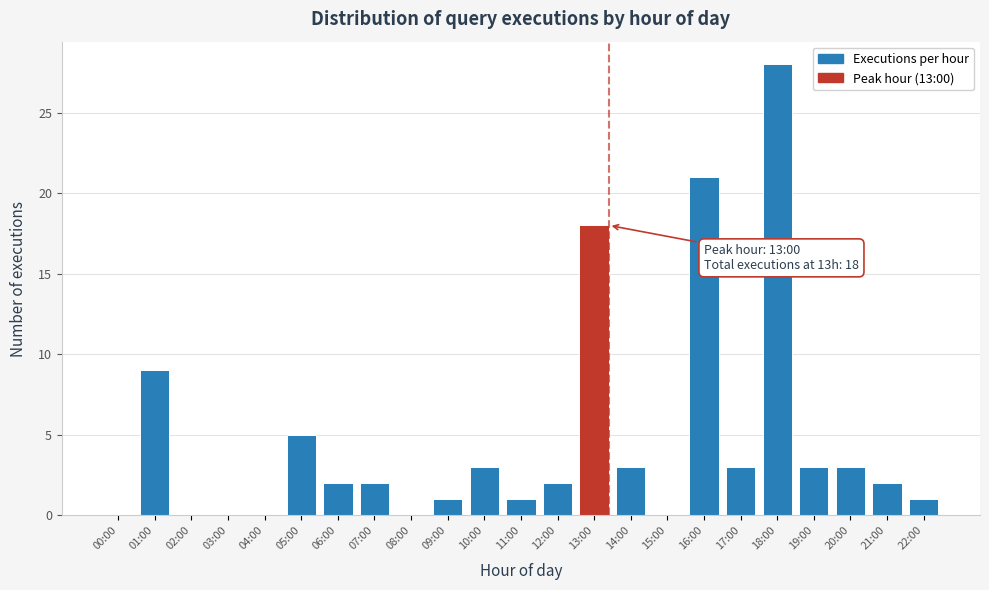

Reading right to left, transcribe all the data shown in this chart.

22:00=1	21:00=2	20:00=3	19:00=3	18:00=28	17:00=3	16:00=21	15:00=0	14:00=3	13:00=18	12:00=2	11:00=1	10:00=3	09:00=1	08:00=0	07:00=2	06:00=2	05:00=5	04:00=0	03:00=0	02:00=0	01:00=9	00:00=0